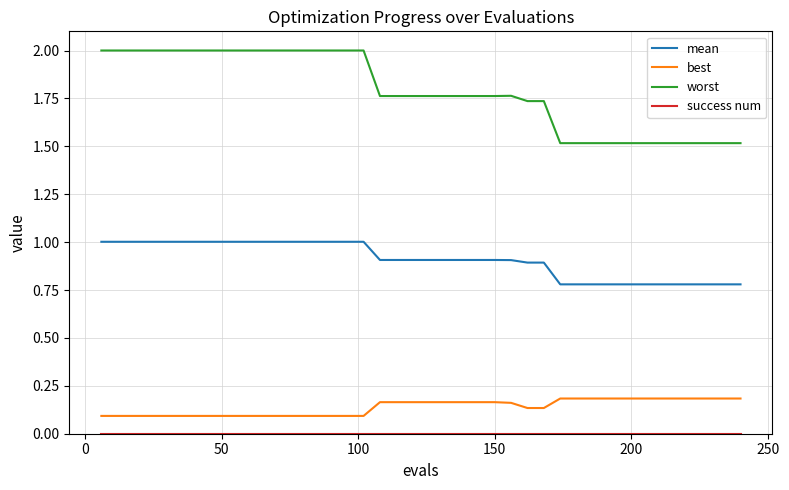

What is the difference between the maximum and second lowest values in the worst series?

0.5